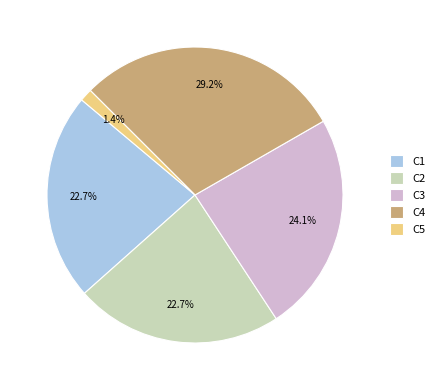

To the nearest percent, what is the difference between the largest and smallest slice percentages?

28%